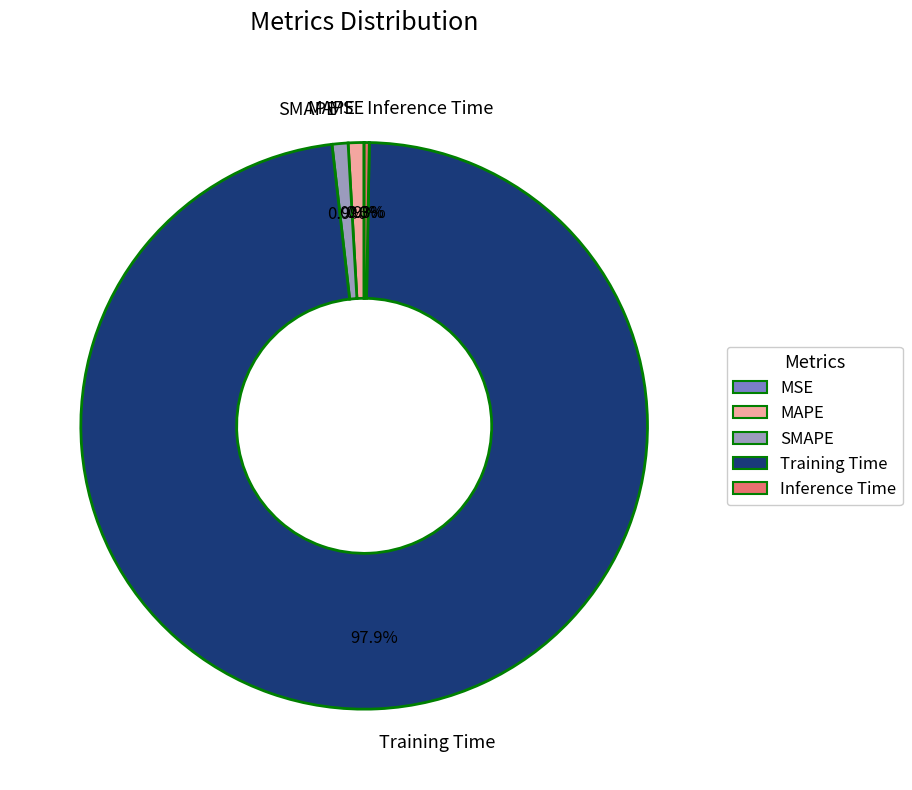

Combined, what portion of the pie is SMAPE and Training Time?

98.8%